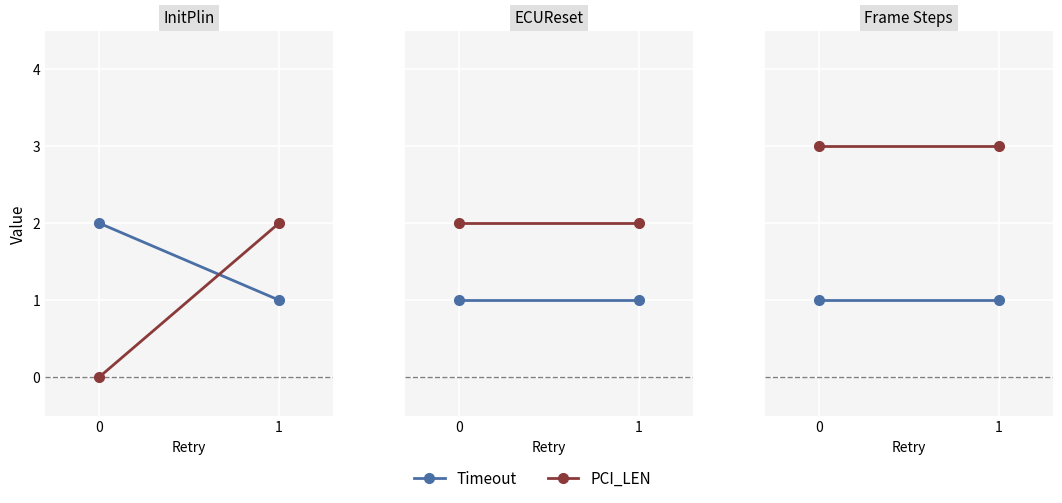

What is the maximum value shown in the chart?

3